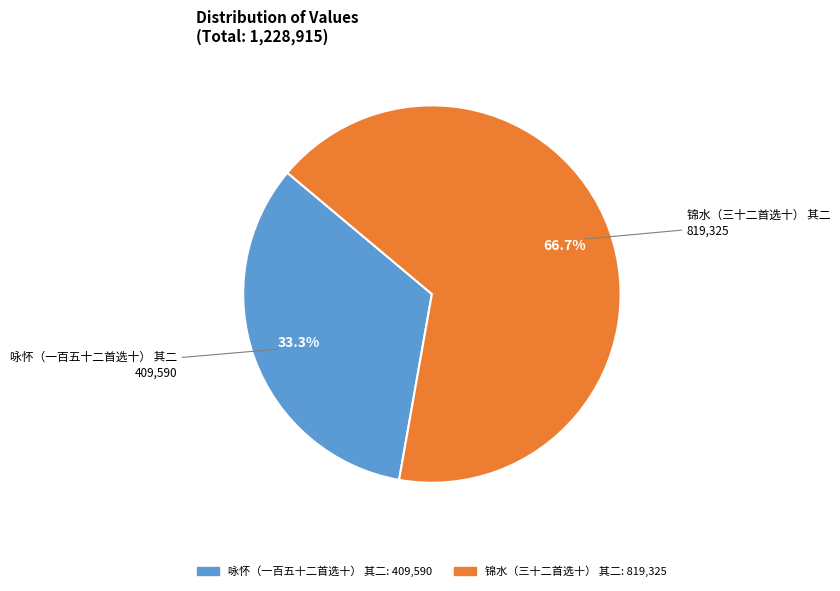

True or false: 咏怀（一百五十二首选十） 其二 accounts for 48% of the total.

False